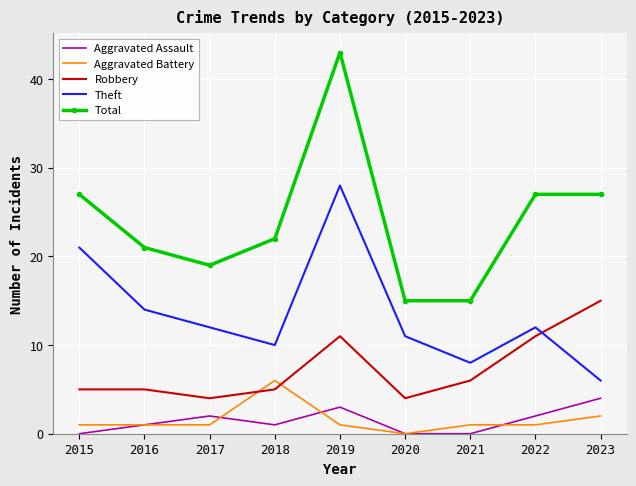

What is the maximum value for Aggravated Assault?

4